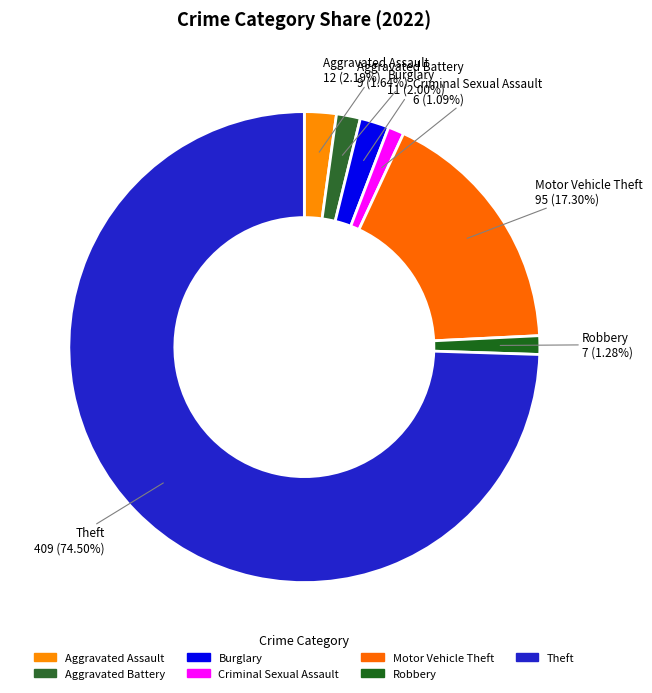

True or false: Robbery accounts for 1% of the total.

True